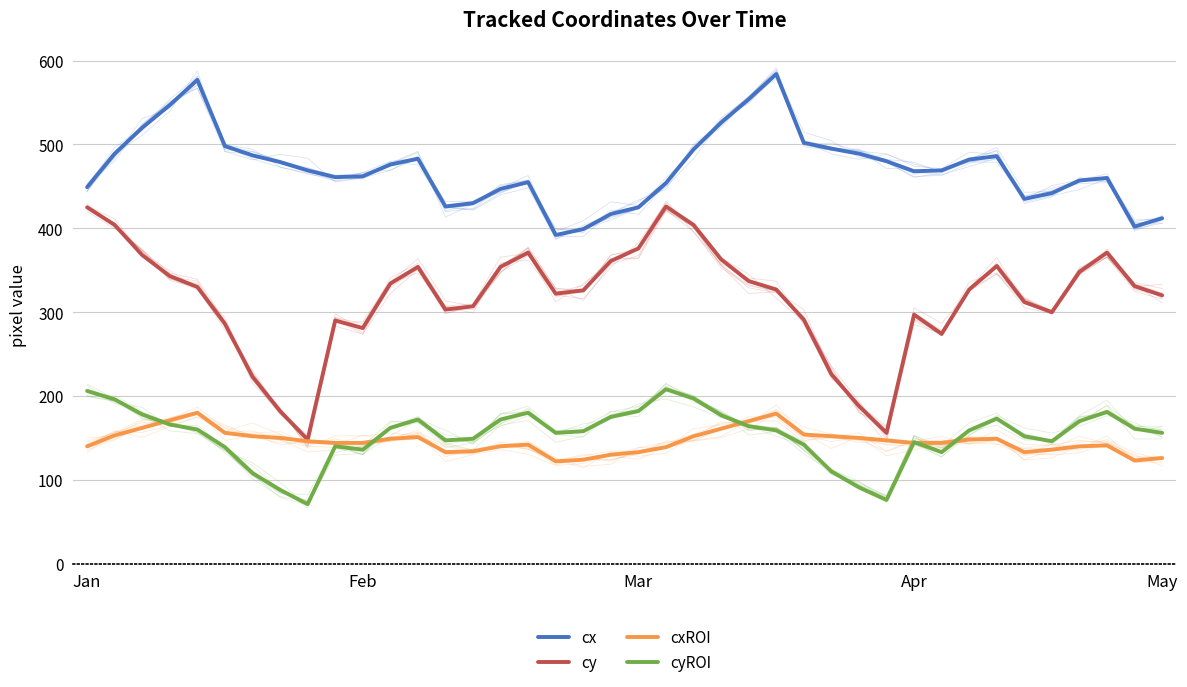

What is the minimum value for cy?

148